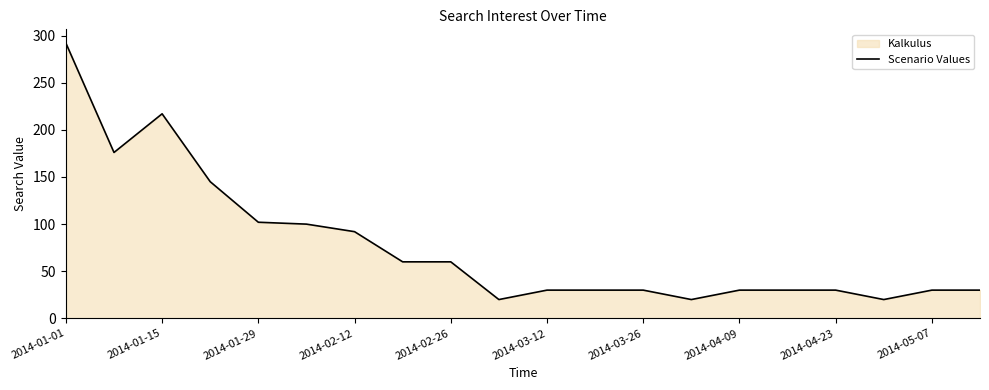

Reading left to right, transcribe all the data shown in this chart.

292	176	217	145	102	100	92	60	60	20	30	30	30	20	30	30	30	20	30	30